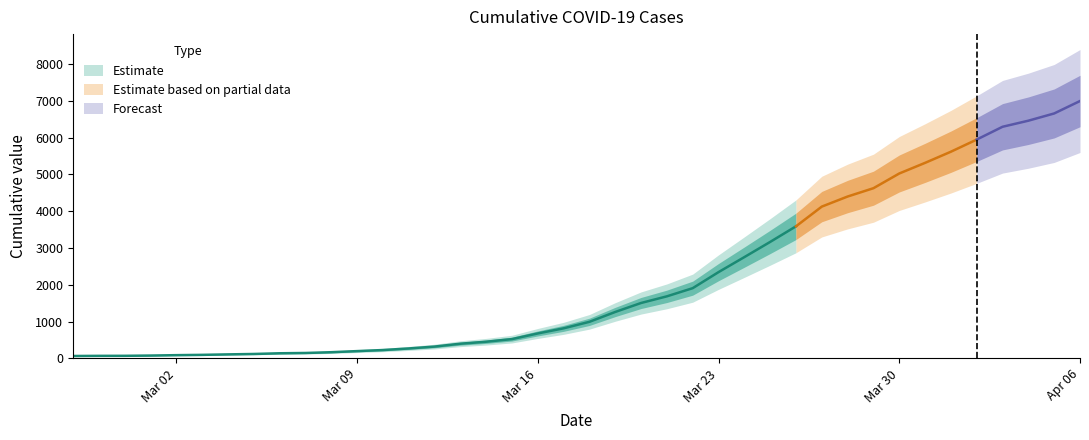

Is this an area chart (filled region under the line)?

No